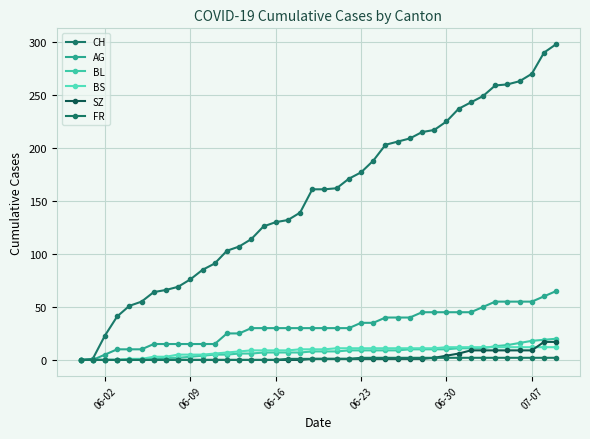

At which label does AG first exceed 30?

06-23